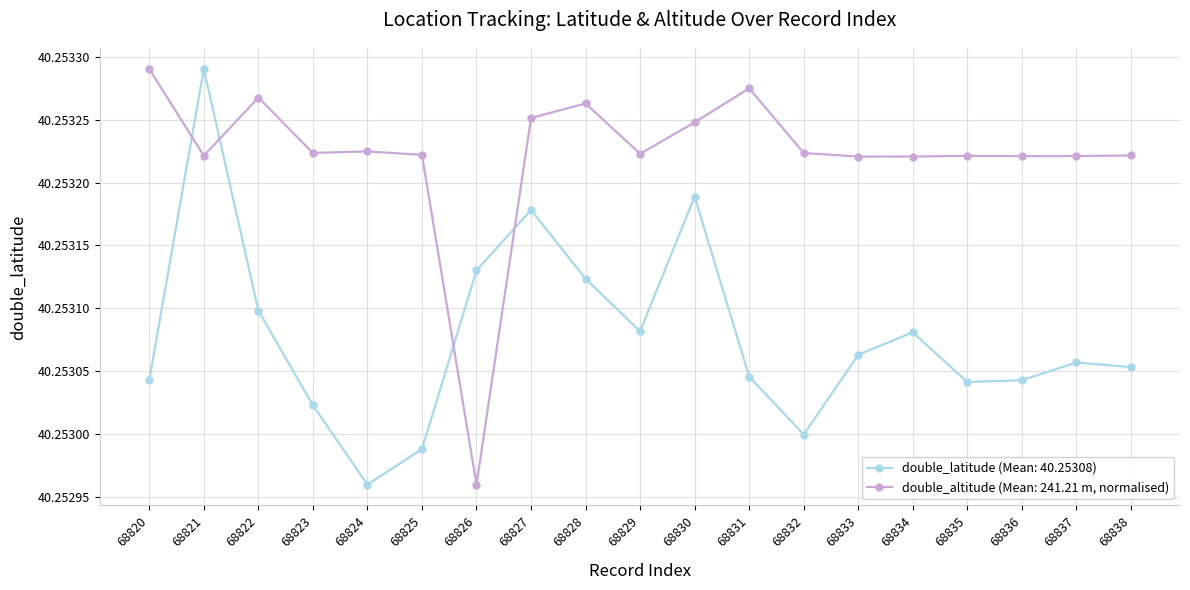

The value of double_latitude (Mean: 40.25308) at 68830 is 14.8. True or false?

False